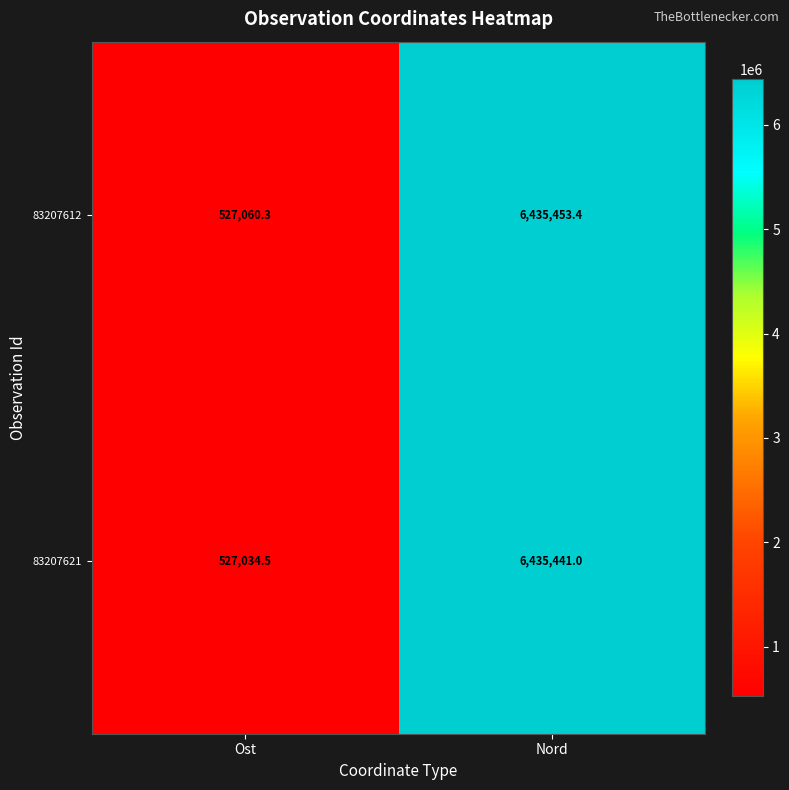

True or false: 83207612 has a value of 6435453.4 at Nord.

True